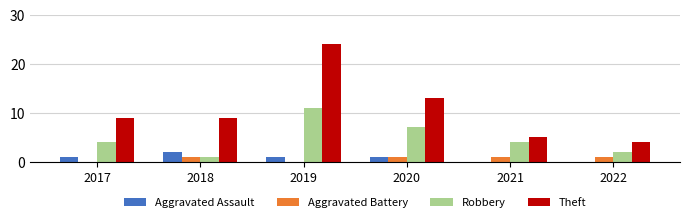

What is the sum of the Aggravated Battery values at 2022 and 2017?

1